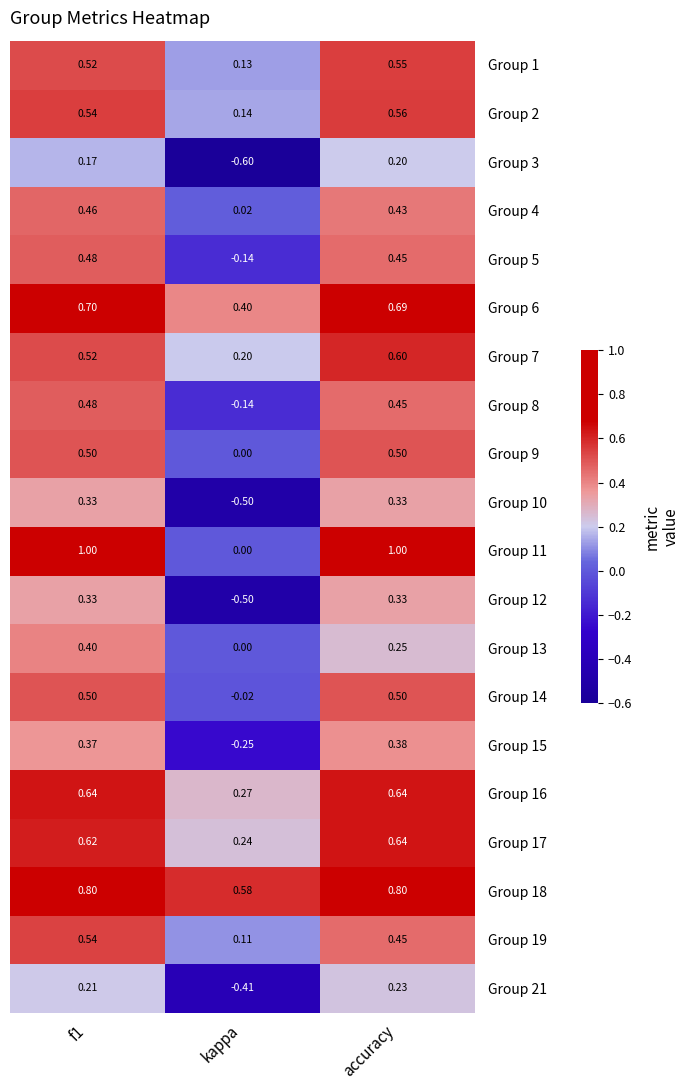

At which category is the sum across all series the highest?

f1